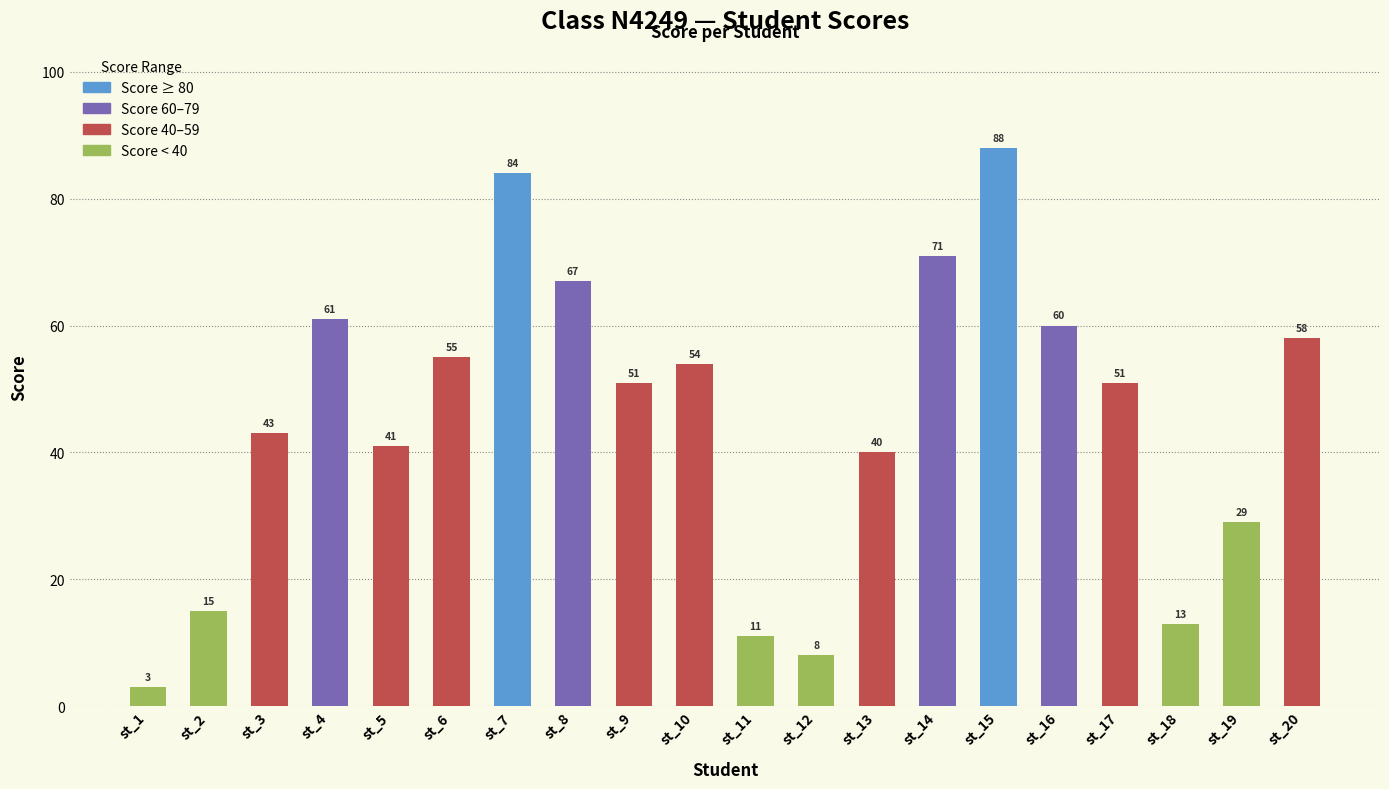

What is the average value?

45